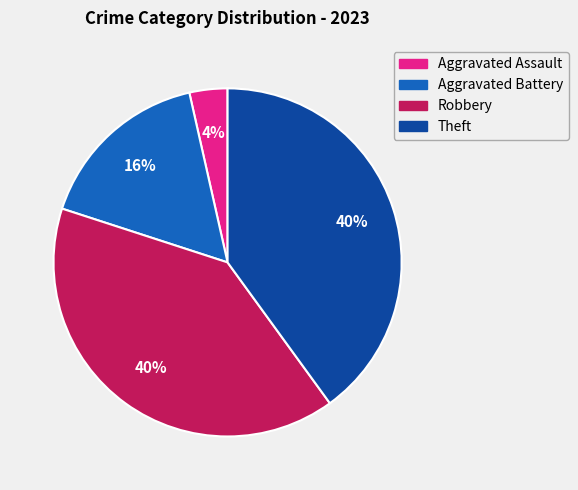

To the nearest percent, what is the average slice percentage?

25%